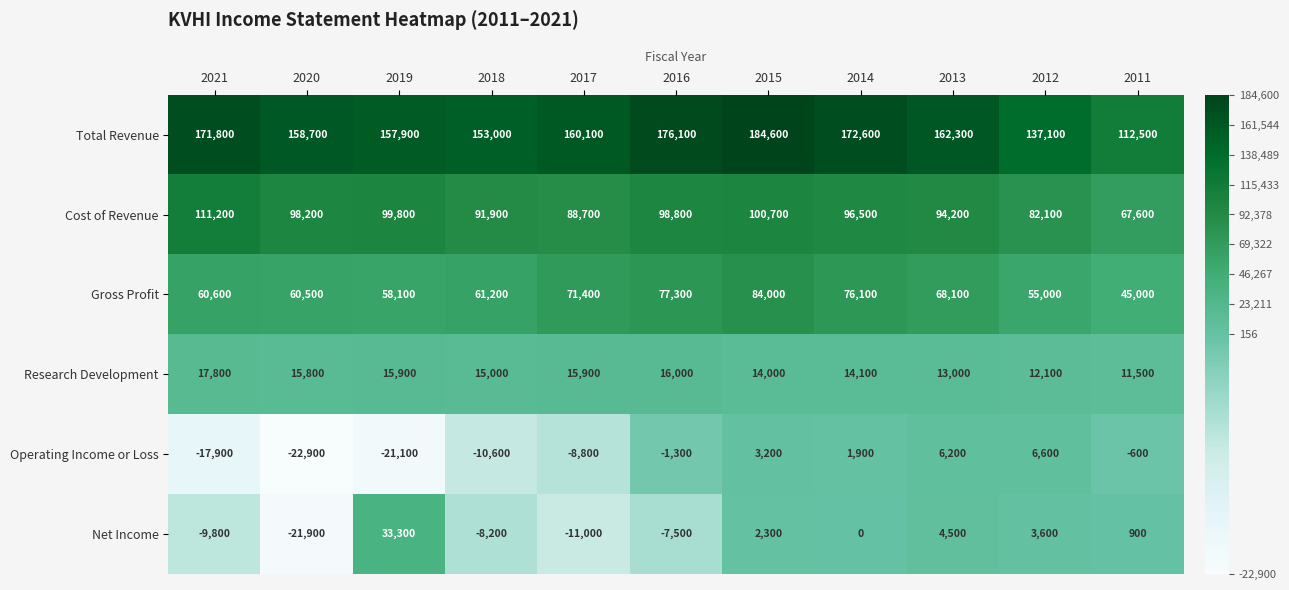

Which series changed the most between 2021 and 2017?

Cost of Revenue